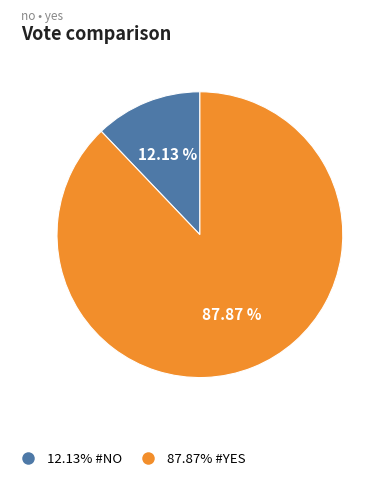

Does any single category account for the majority?

Yes